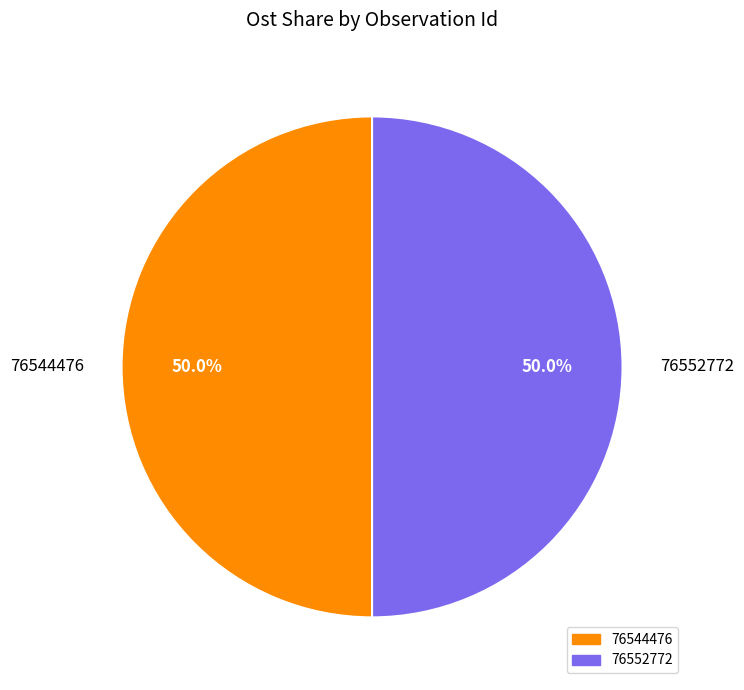

True or false: 76552772 accounts for 50% of the total.

True